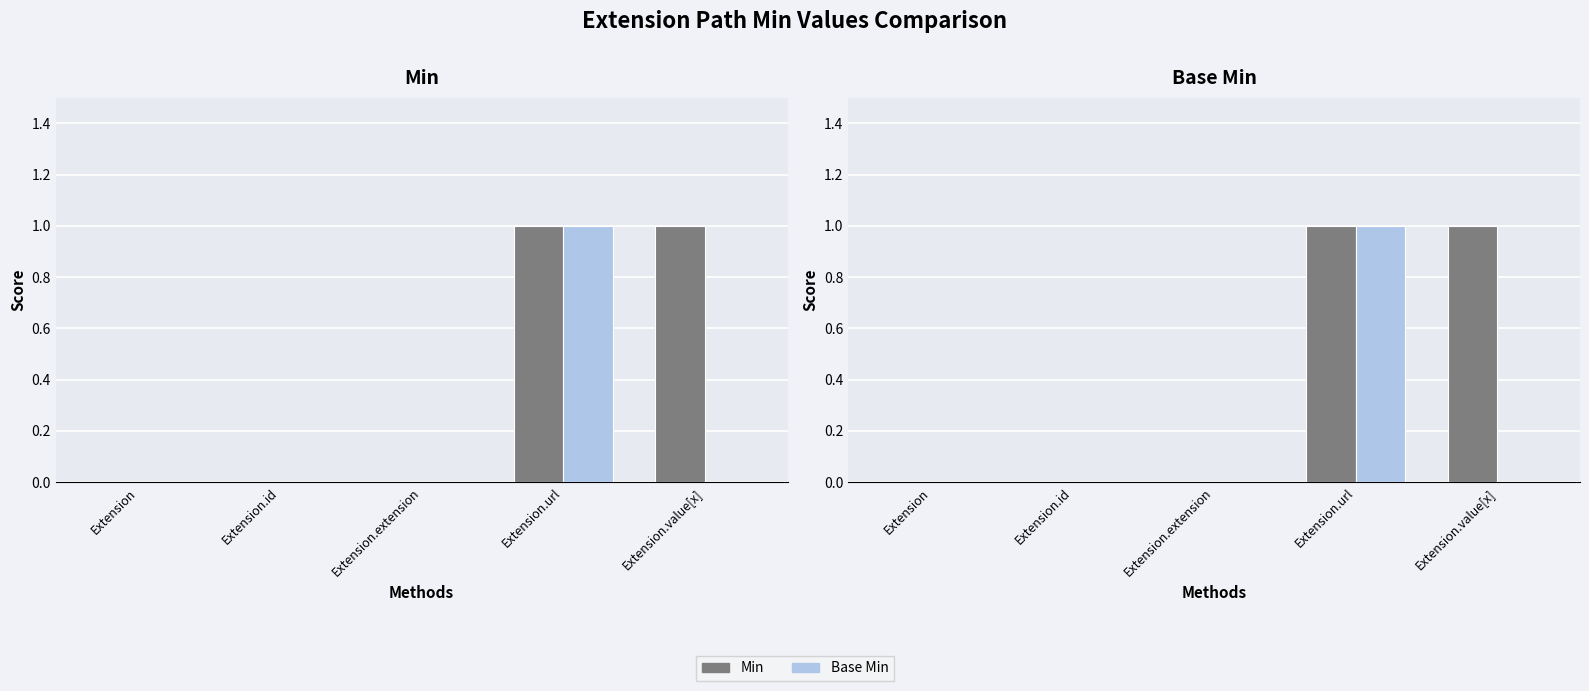

Is it true that Min equals 1 at Extension.extension?

False